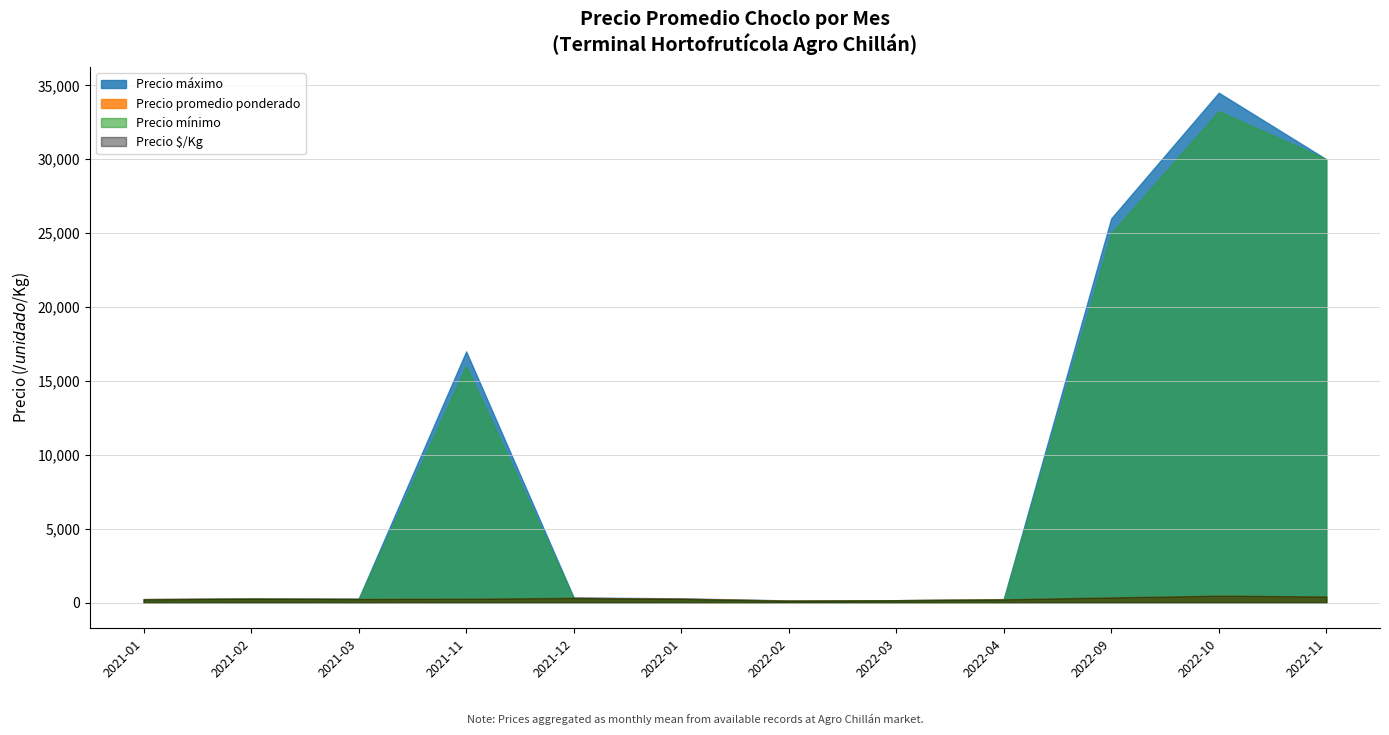

Does the chart display data point markers on the line(s)?

No